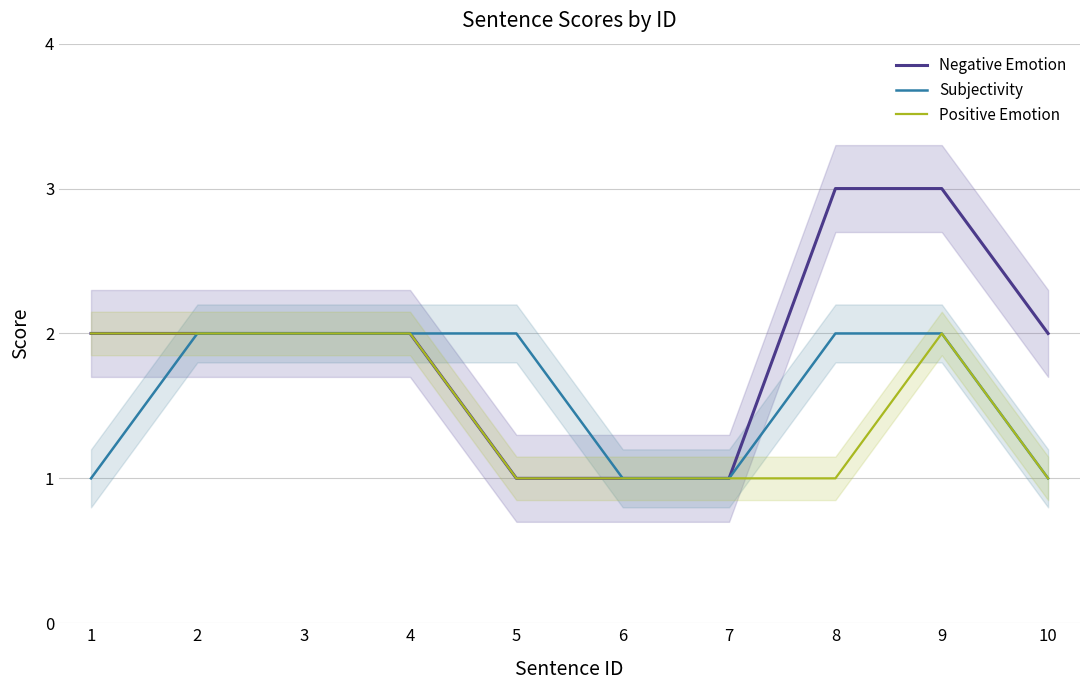

Where is Negative Emotion nearest to the value 2?

1